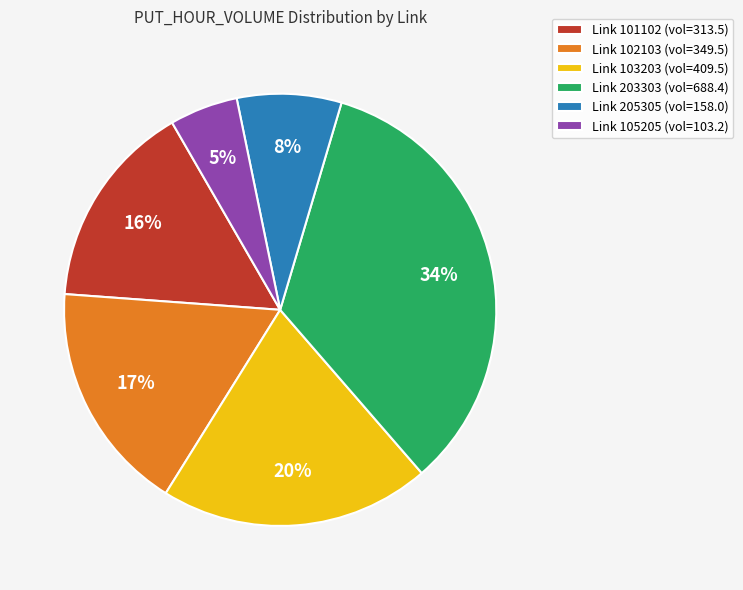

How many slices are in this pie chart?

6